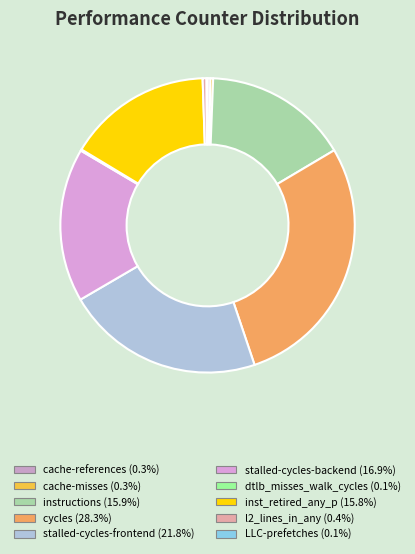

Does instructions represent more than half of the total?

No